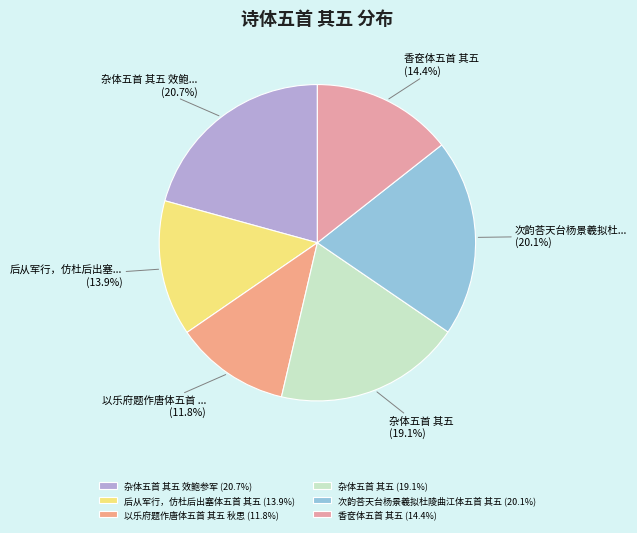

How many slices are in this pie chart?

6